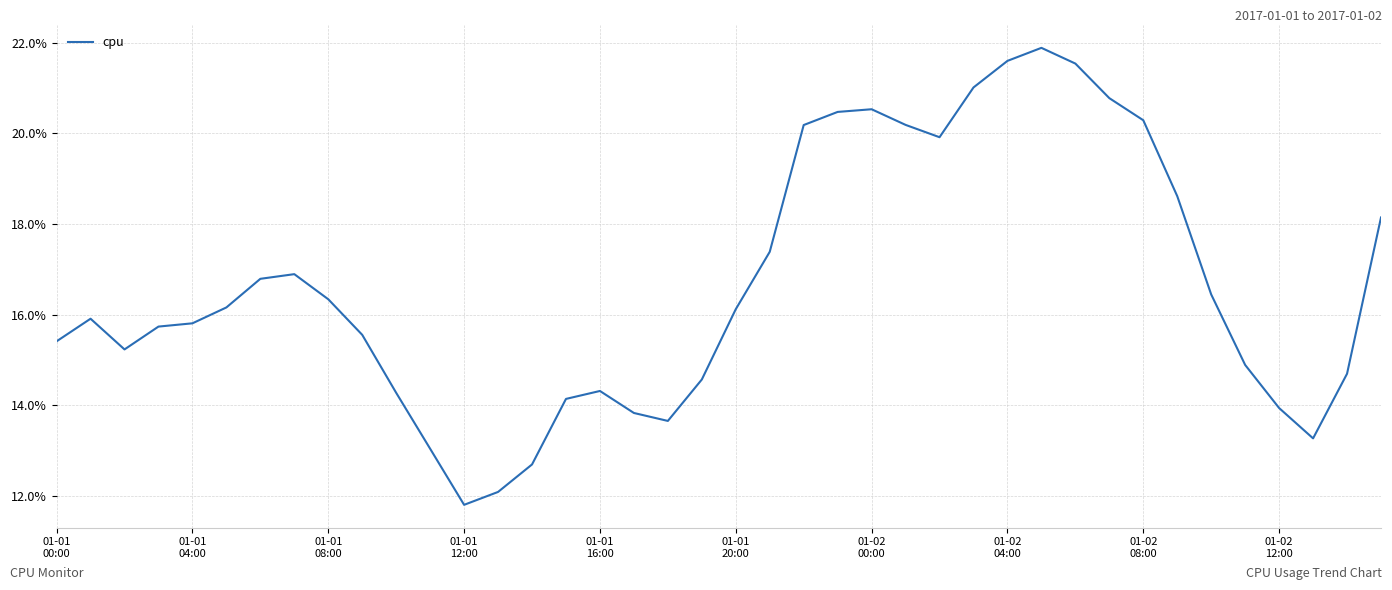

Is this an area chart (filled region under the line)?

No